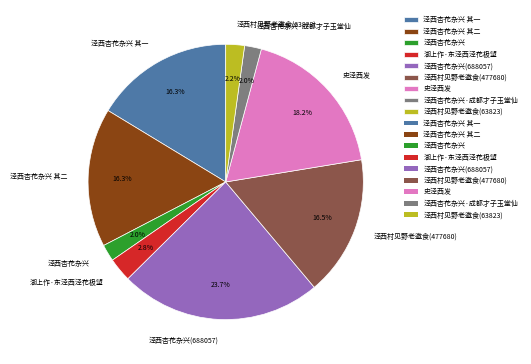

Between 史泾西发 and 泾西村见野老邀食(63823), which is larger?

史泾西发